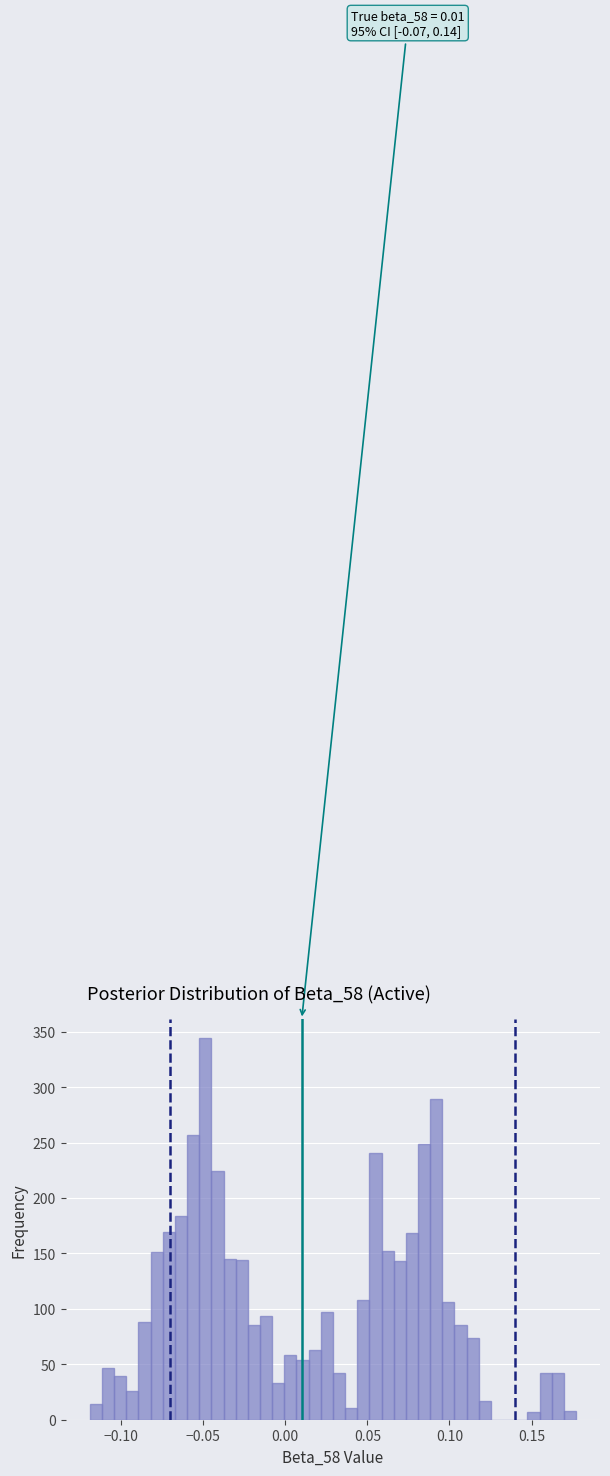

Around what value on the x-axis is the tallest bar? Give the approximate position of its centre, as read against the axis.

-0.050